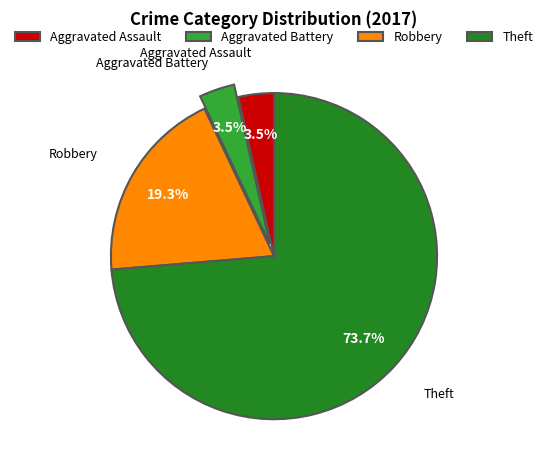

How many segments does this pie chart have?

4